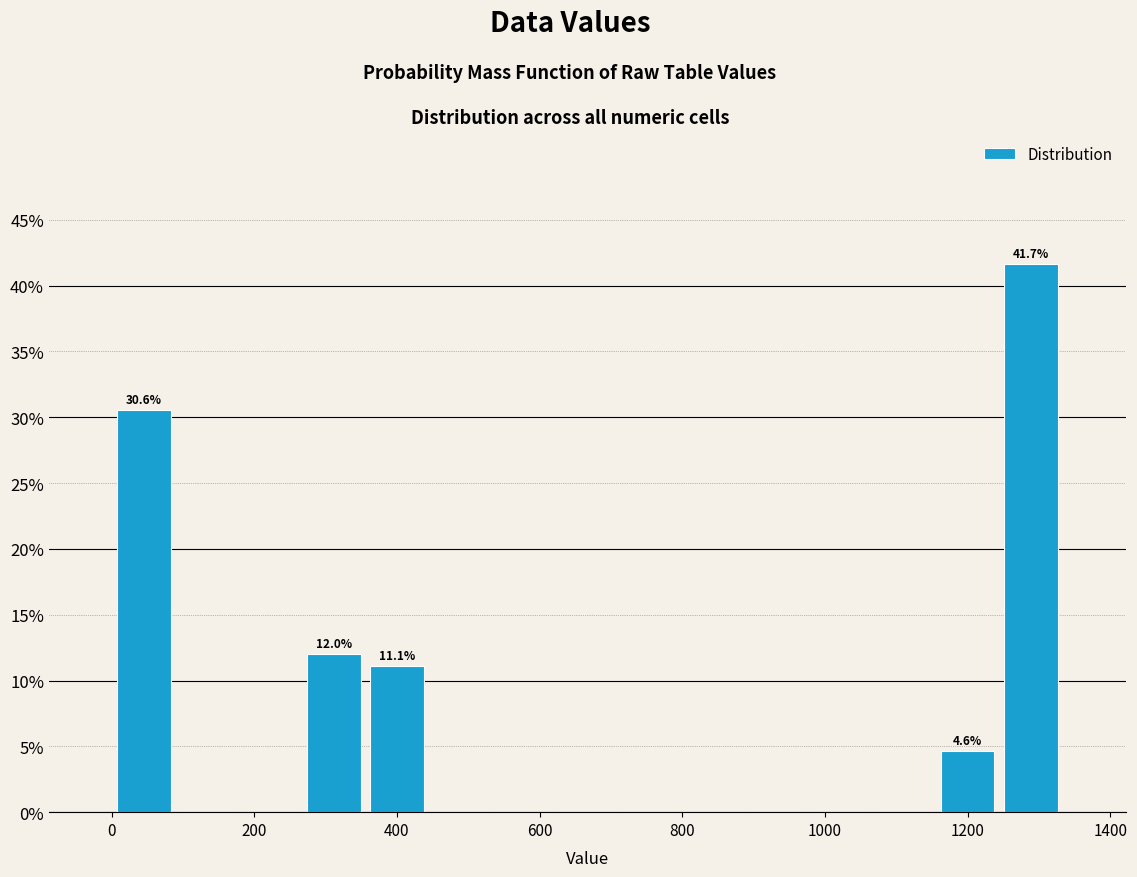

Over which range of the x-axis is the bar tallest?

1240 to 1340